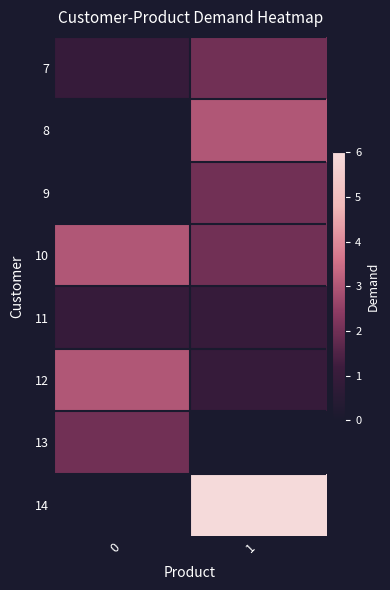

Reading right to left, what are all the values shown in this chart?

7: 1=2	0=1
8: 1=3	0=0
9: 1=2	0=0
10: 1=2	0=3
11: 1=1	0=1
12: 1=1	0=3
13: 1=0	0=2
14: 1=6	0=0